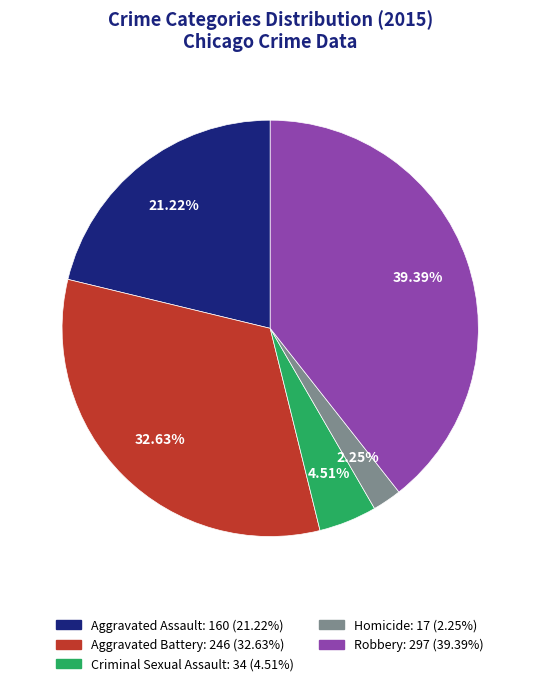

Combined, what portion of the pie is Aggravated Battery and Homicide?

34.9%